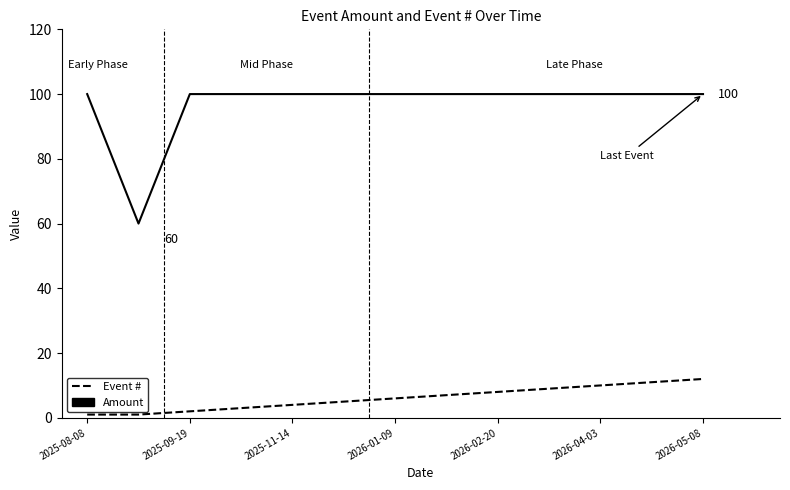

Rank the series by their average value, from highest to lowest.

Amount, Event #